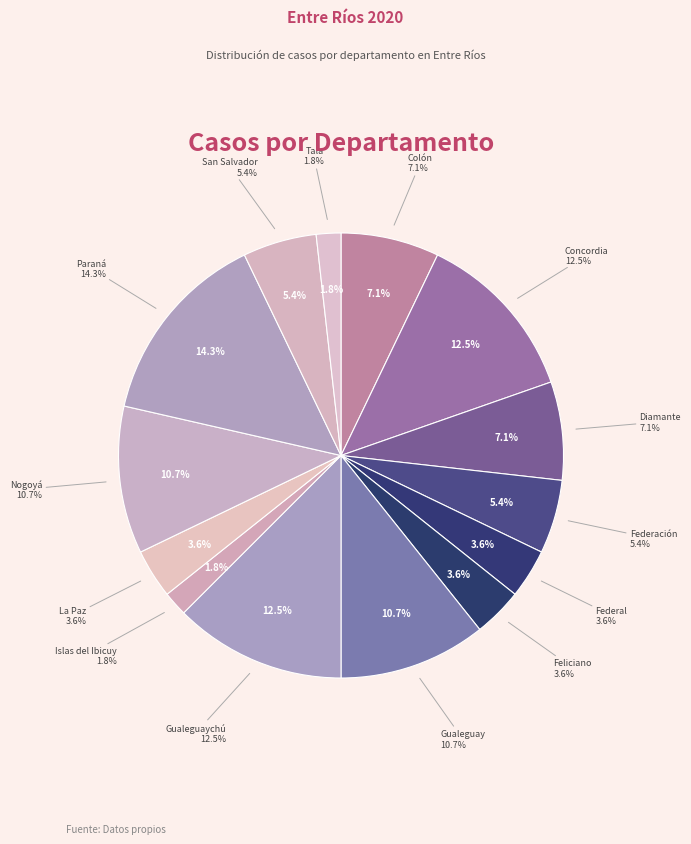

What percentage is NOT represented by Concordia?

87.5%